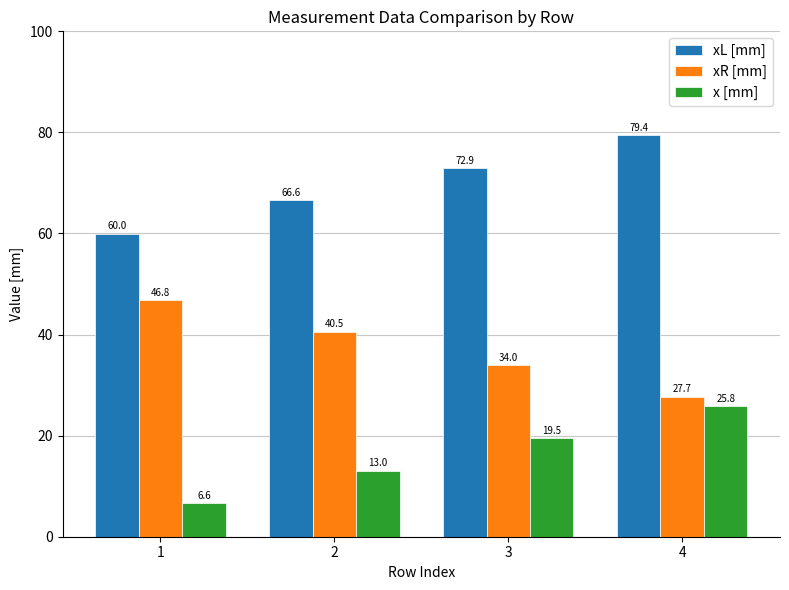

At which category does the chart reach its minimum across all series?

1